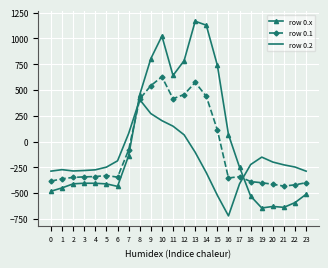

The value of row 0.x at 21 is -255.2. True or false?

False